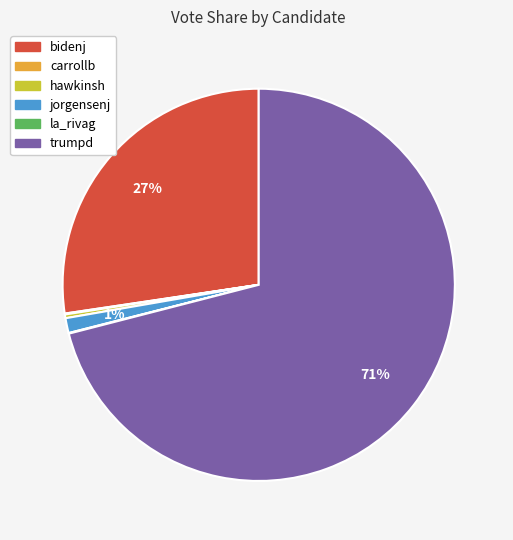

Does trumpd account for over 50% of the chart?

Yes